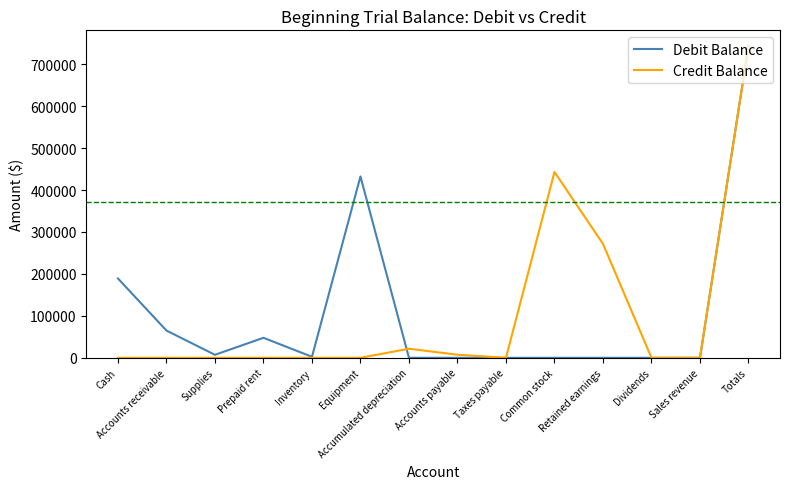

True or false: Debit Balance has a value of -444862 at Accounts payable.

False